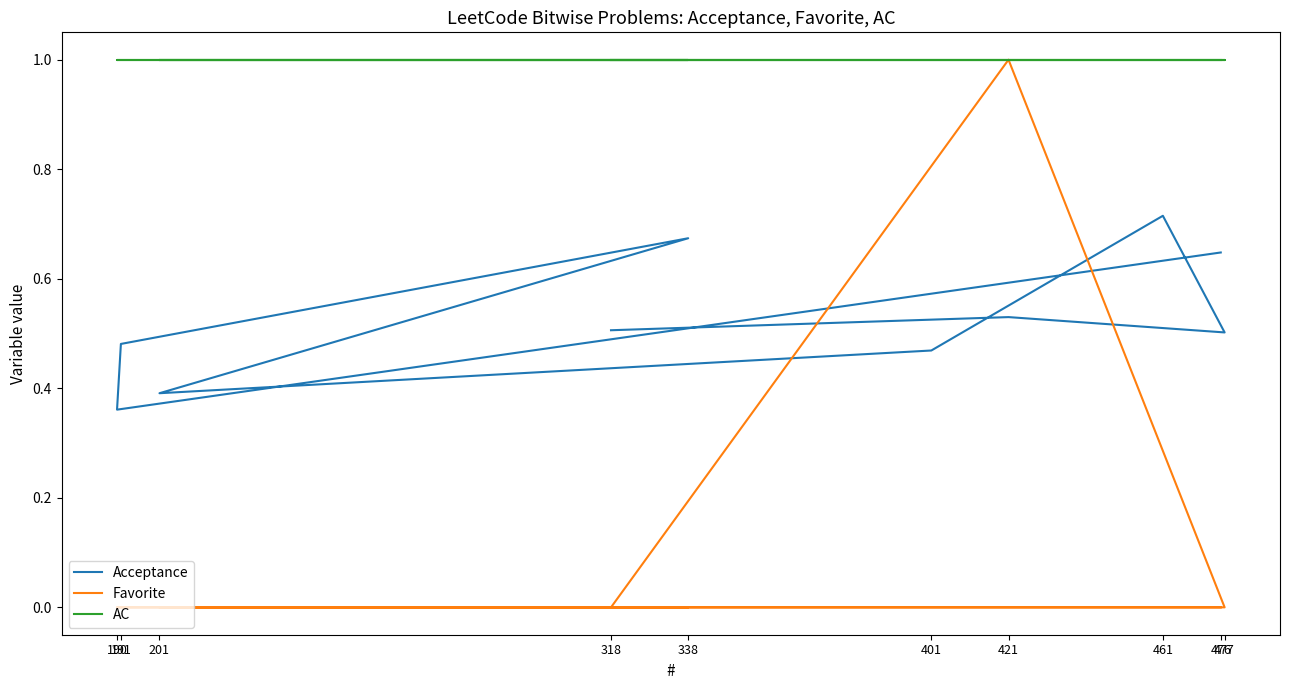

At how many categories does at least one series exceed 0?

10